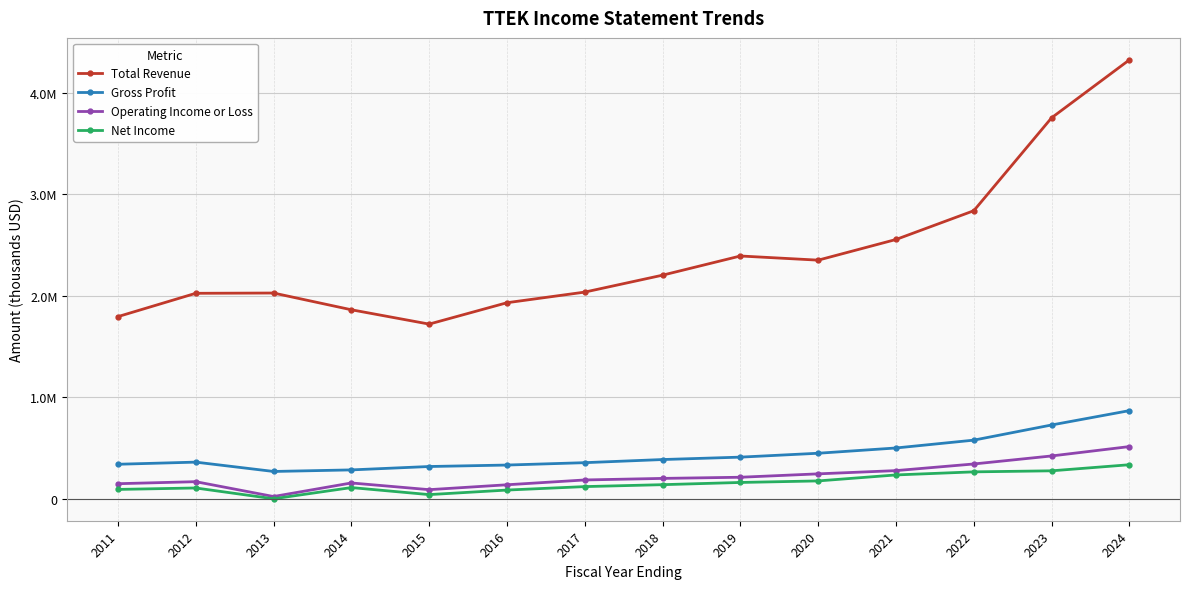

How many interior local valleys does the Net Income series have?

2